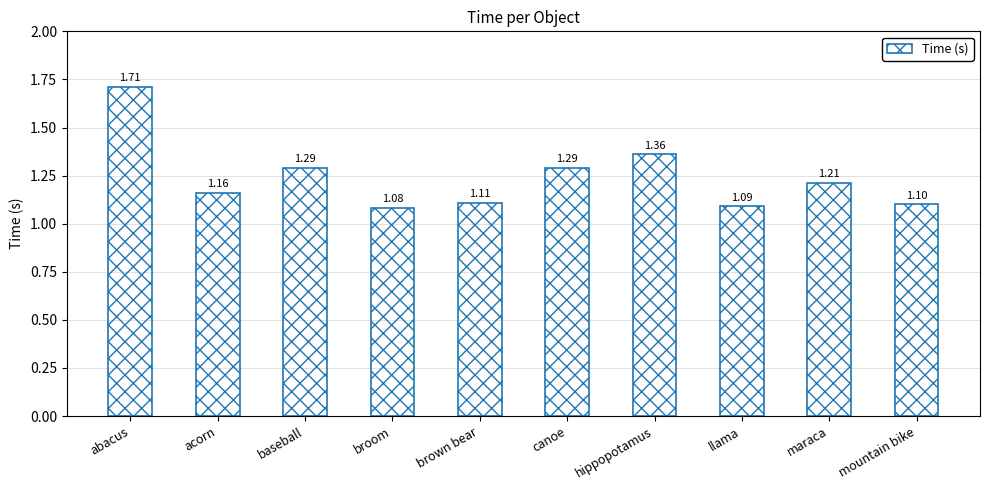

What is the sum of the values at baseball and mountain bike?

2.4